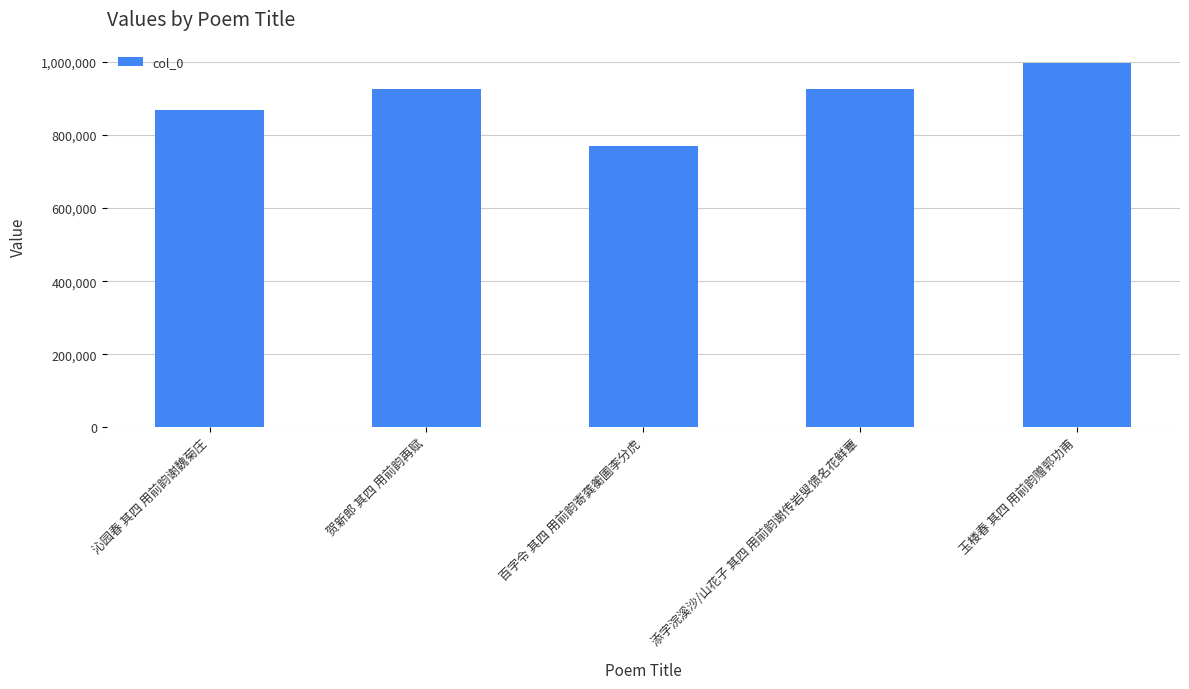

What is the difference between the maximum and second lowest values?

130705